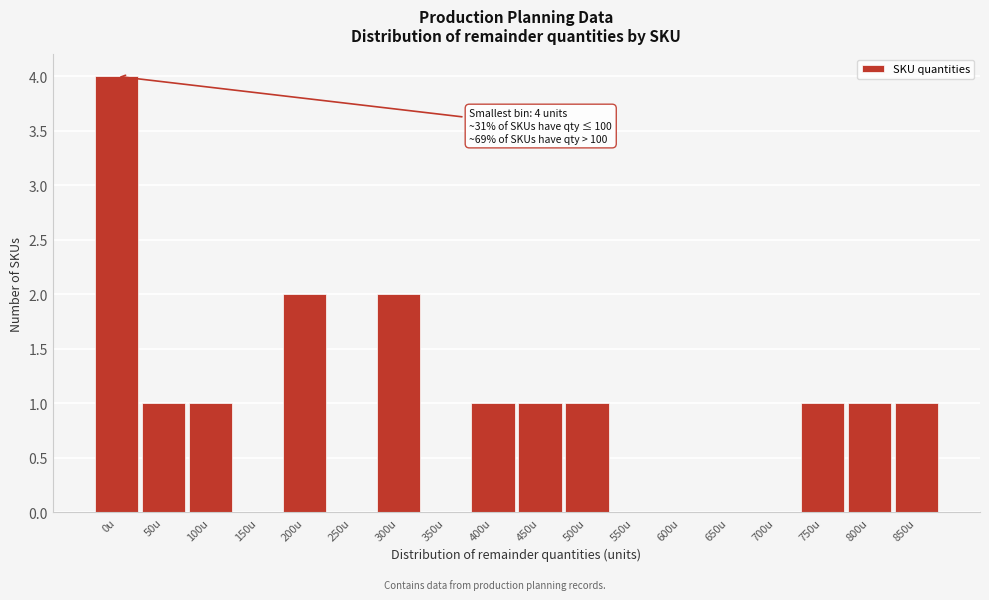

Reading right to left, extract all data points from this chart.

850u=1	800u=1	750u=1	700u=0	650u=0	600u=0	550u=0	500u=1	450u=1	400u=1	350u=0	300u=2	250u=0	200u=2	150u=0	100u=1	50u=1	0u=4